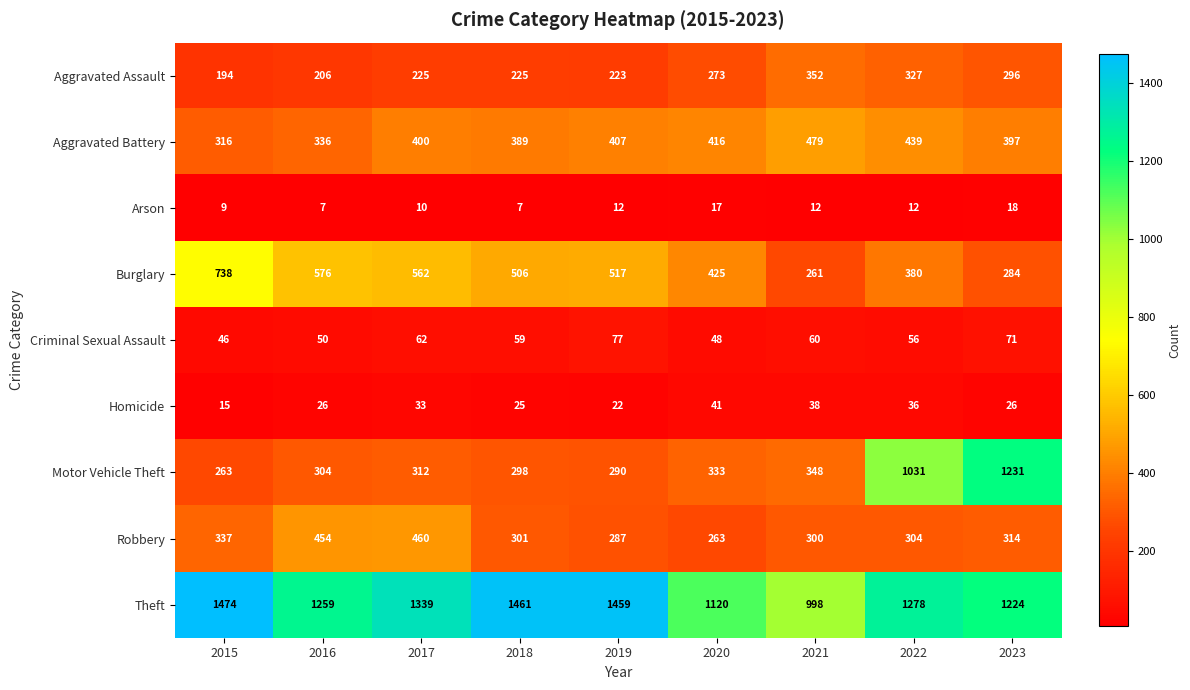

At which category is the sum across all series the highest?

2022